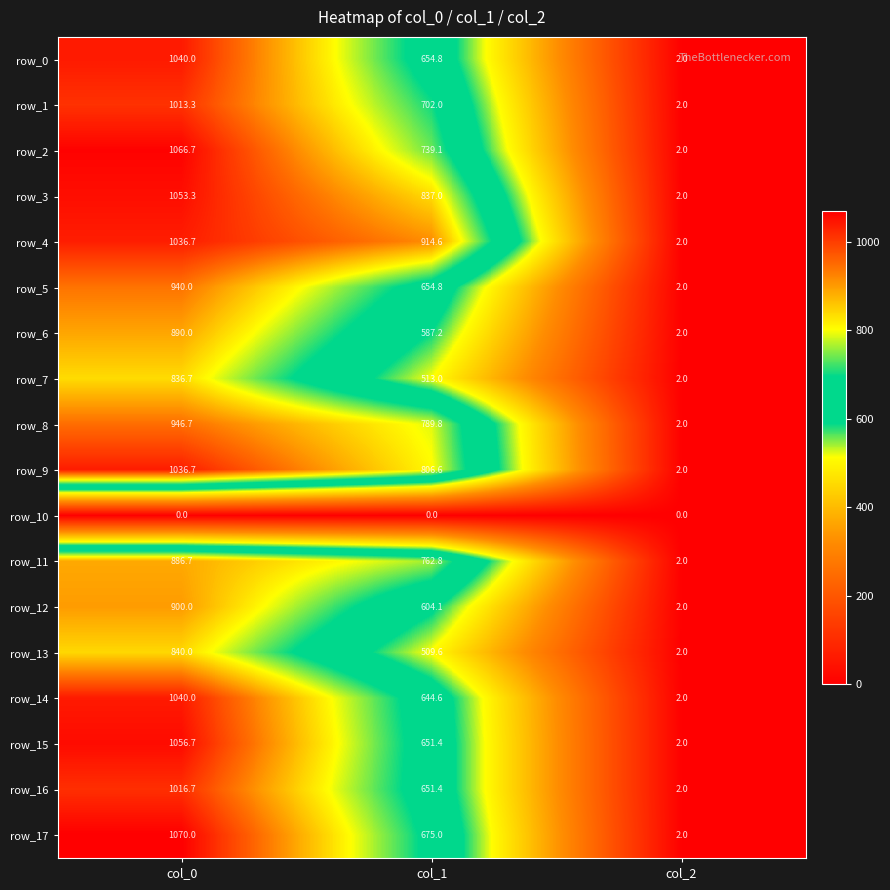

What is the maximum value shown in the chart?

1070.0